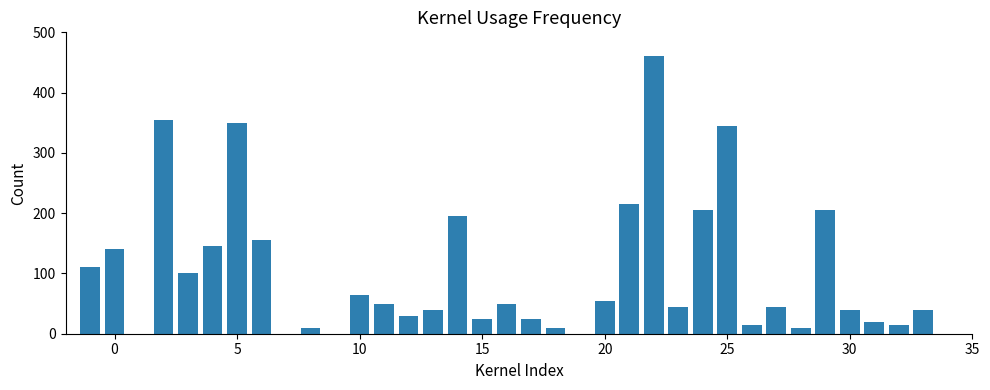

Which has a higher value, 5 or 24?

5